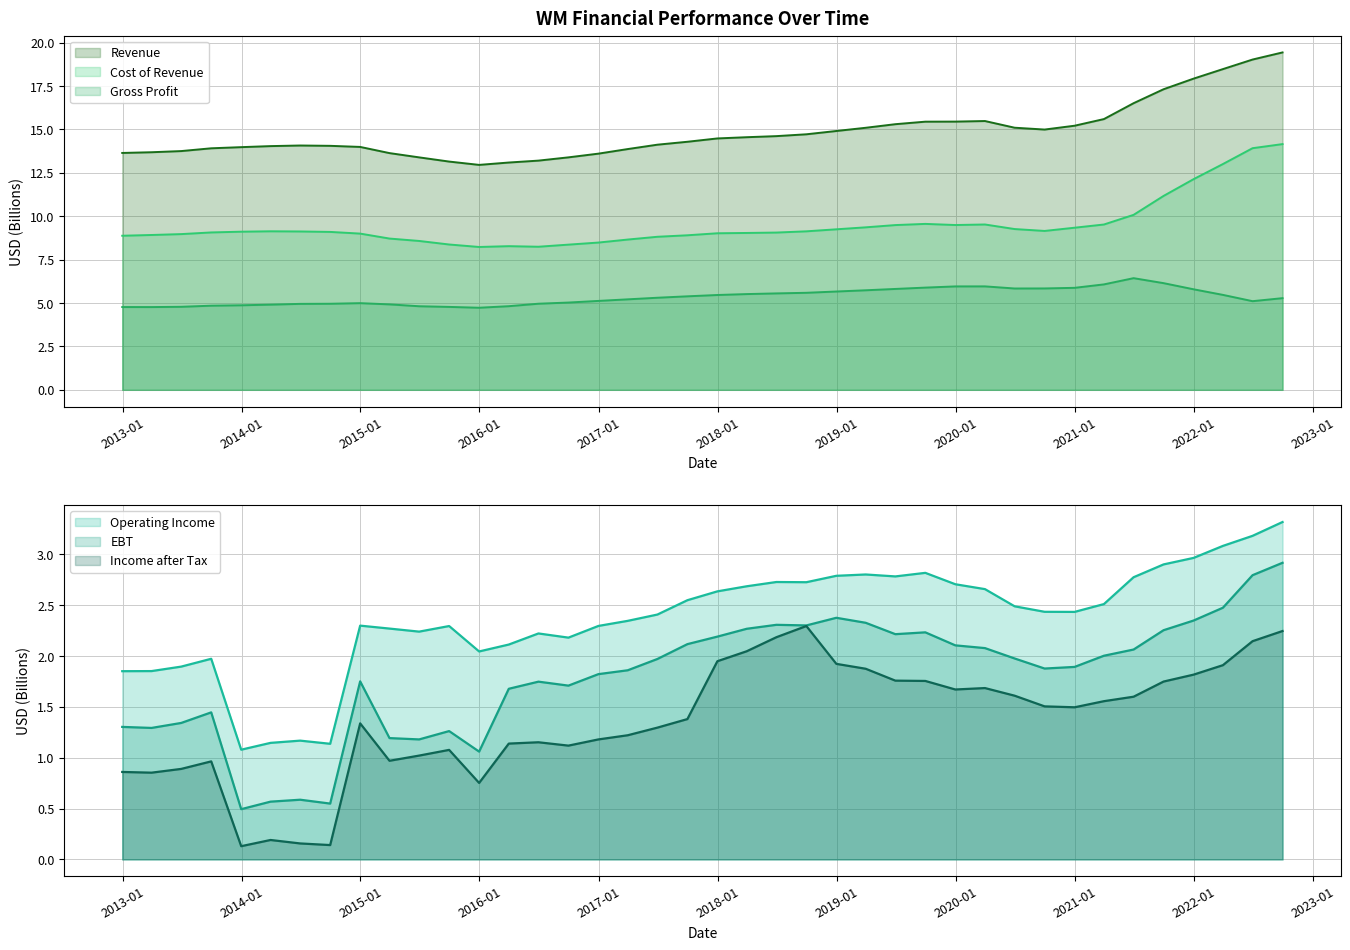

What is the difference between the EBT values at 2017-03-31 and 2013-12-31?

1.4